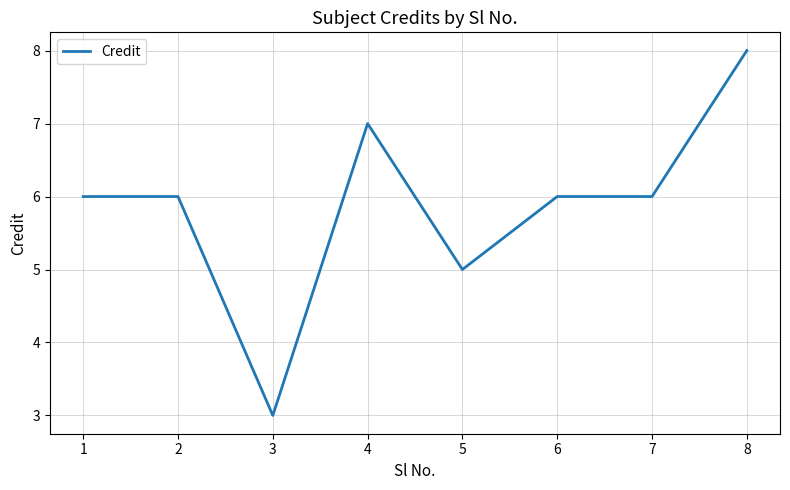

At which category does the data reach its first local valley?

3